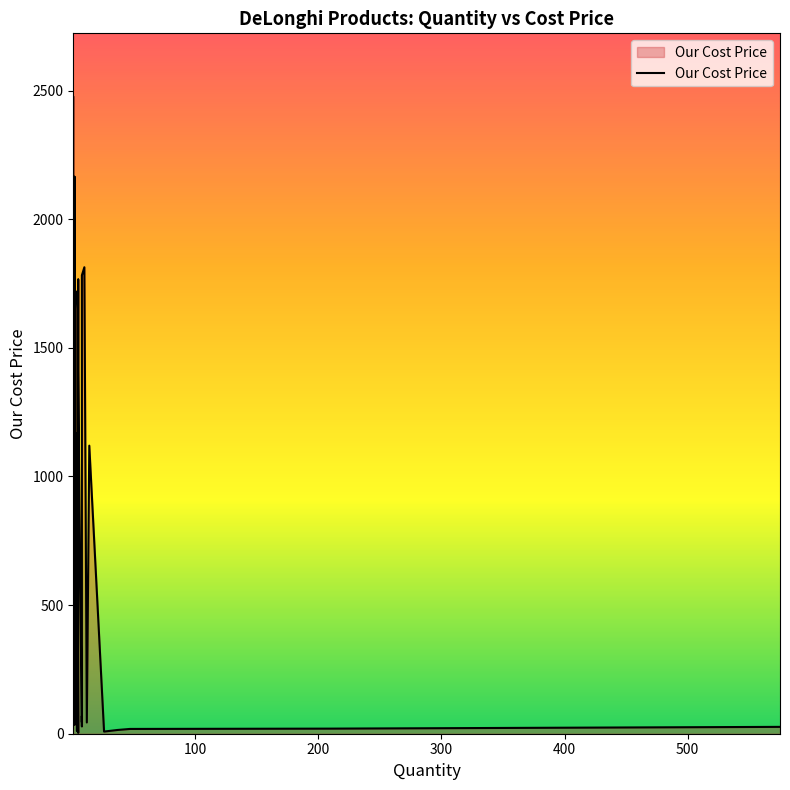

The value at 2 is 19.2. True or false?

False